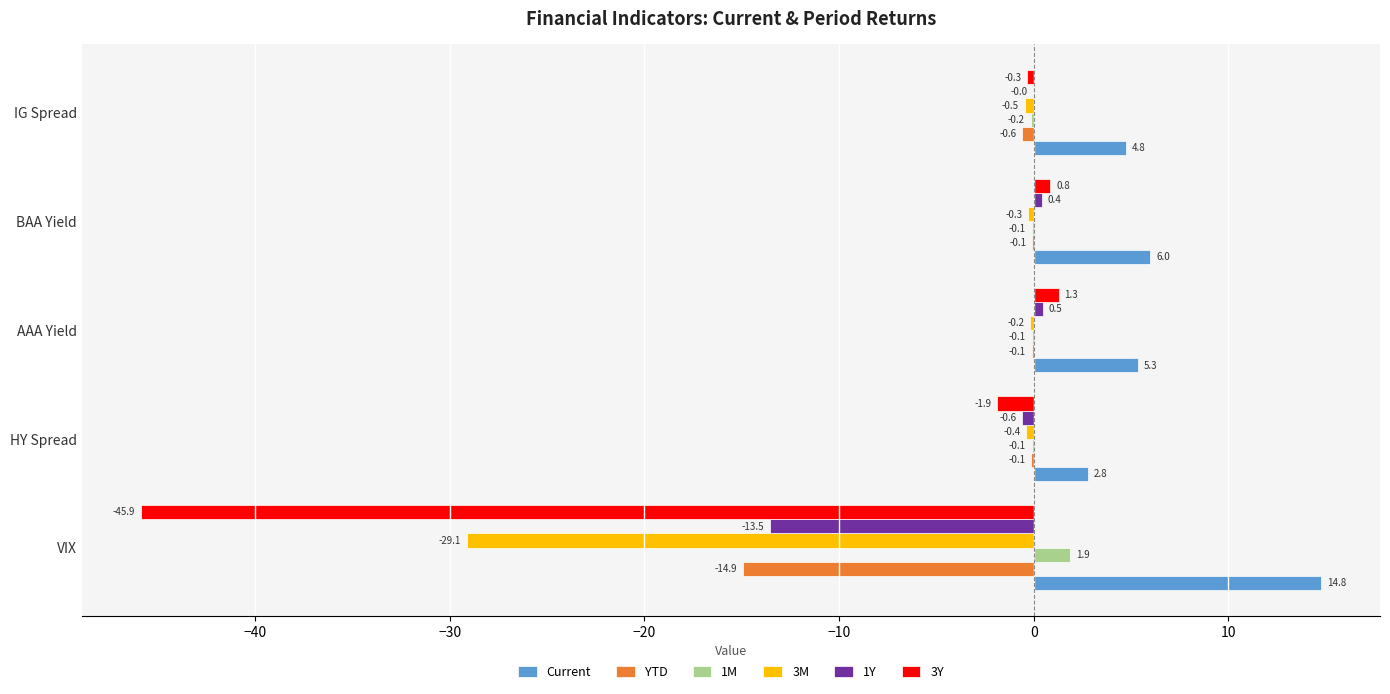

True or false: YTD has a value of -7.0 at VIX.

False